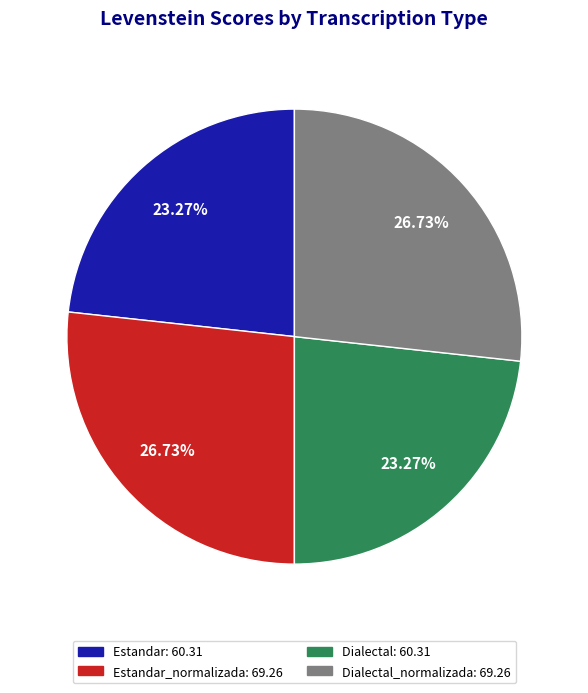

Does any single category account for the majority?

No